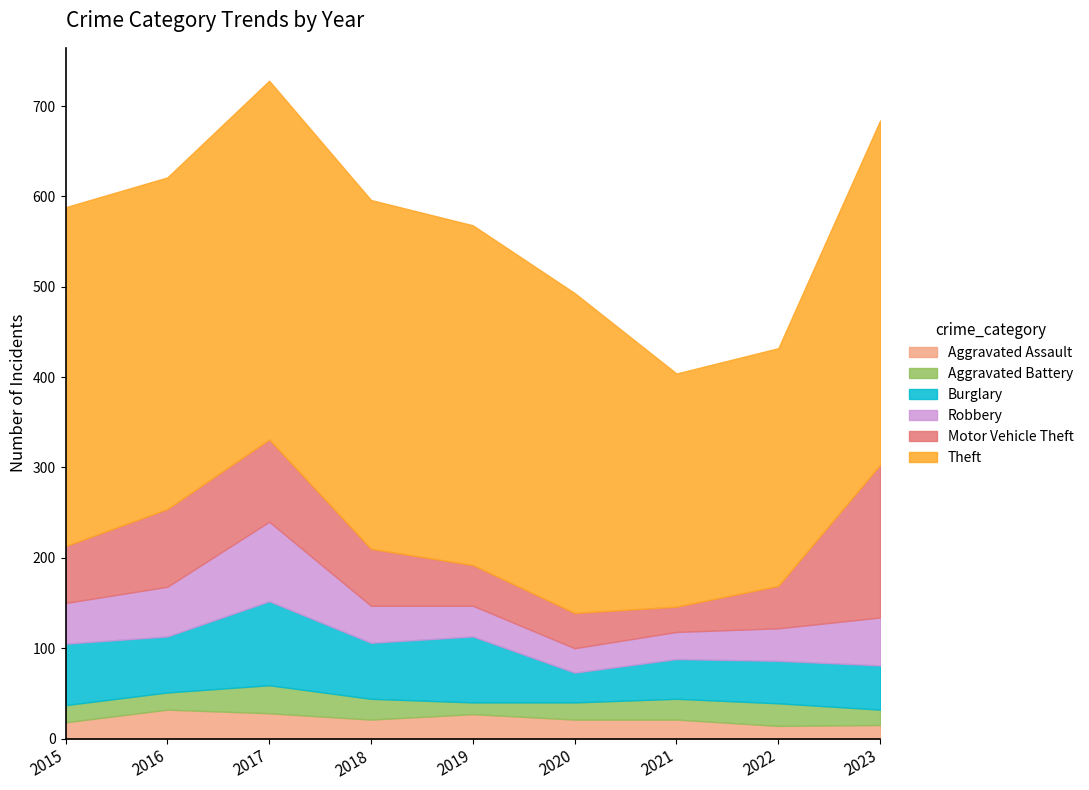

Where is the first local minimum for Theft?

2016